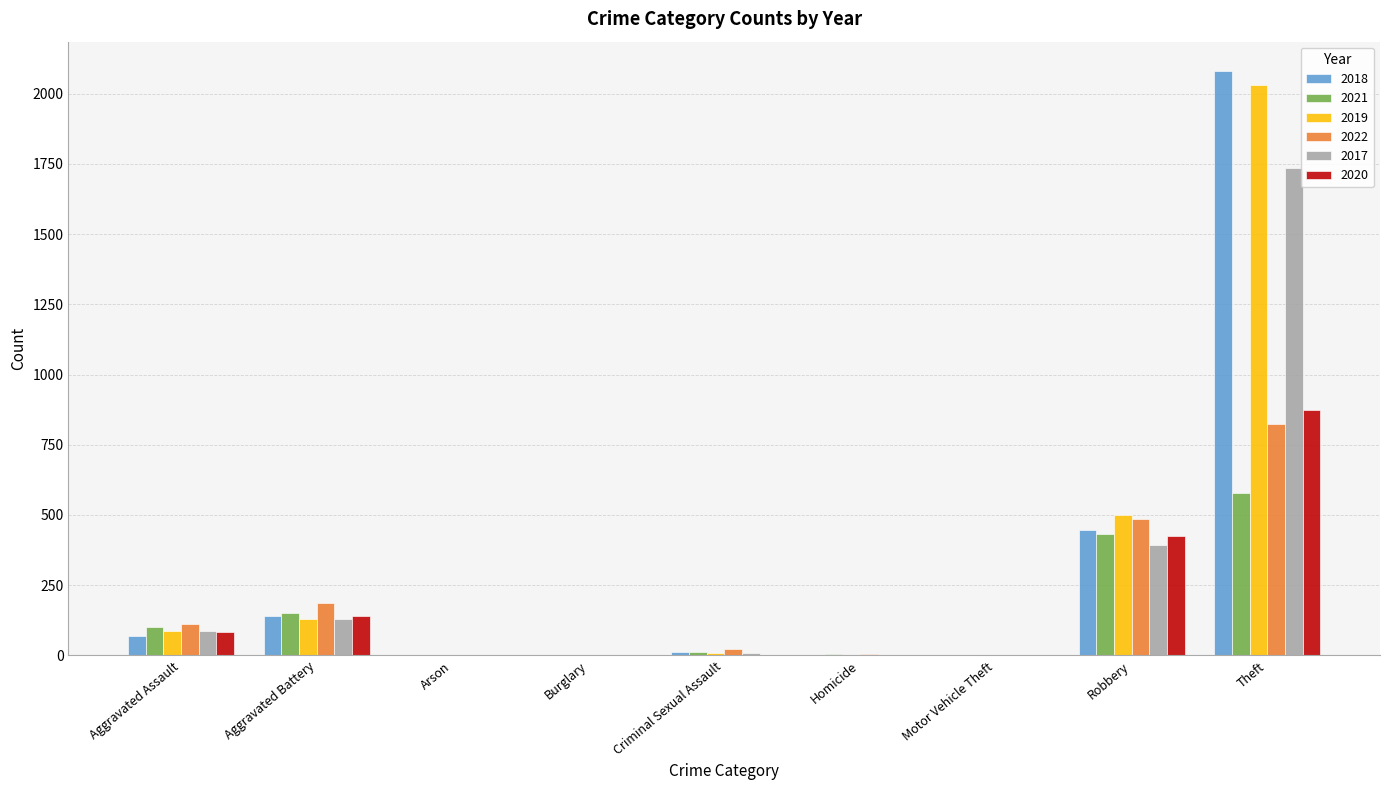

What is the maximum value shown in the chart?

2081